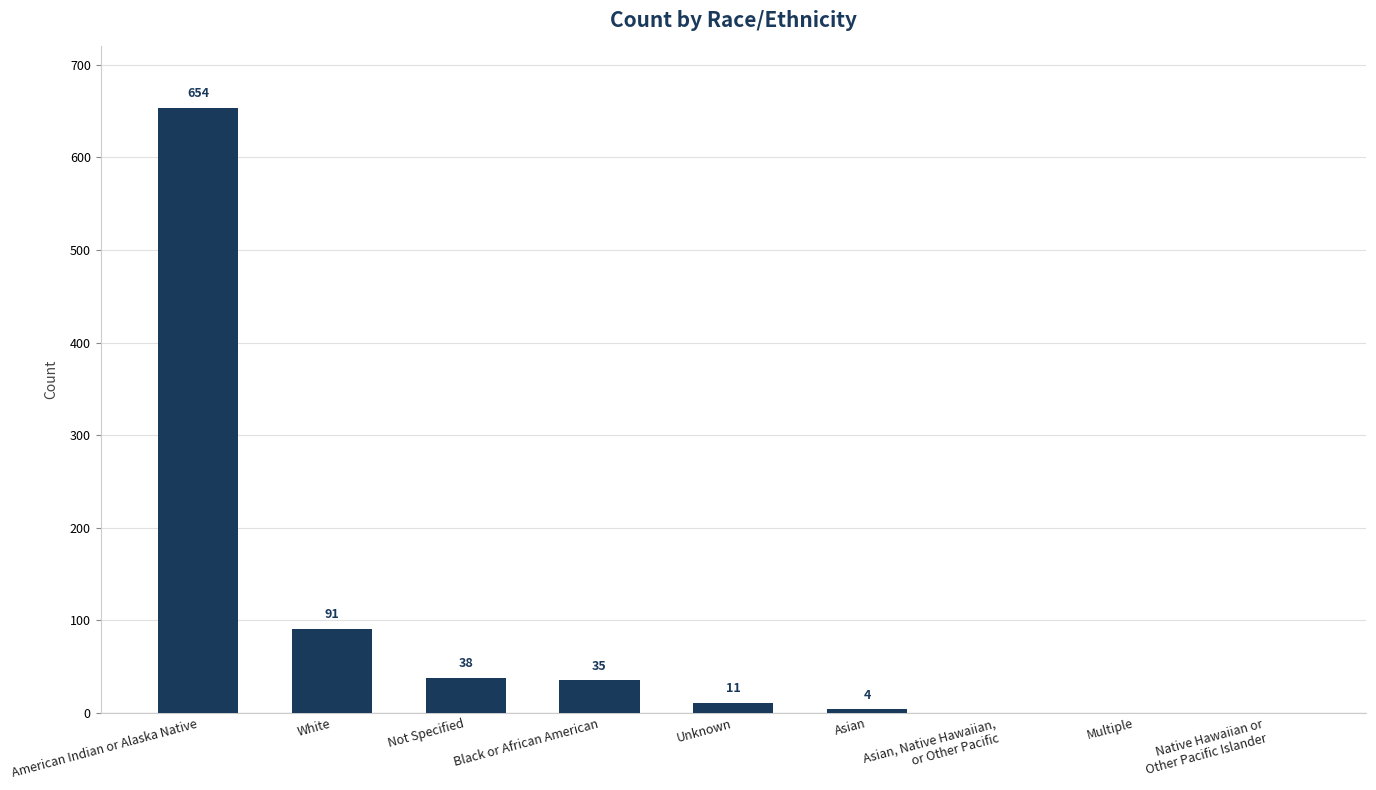

The chart shows a value of 201 at Native Hawaiian or
Other Pacific Islander. True or false?

False